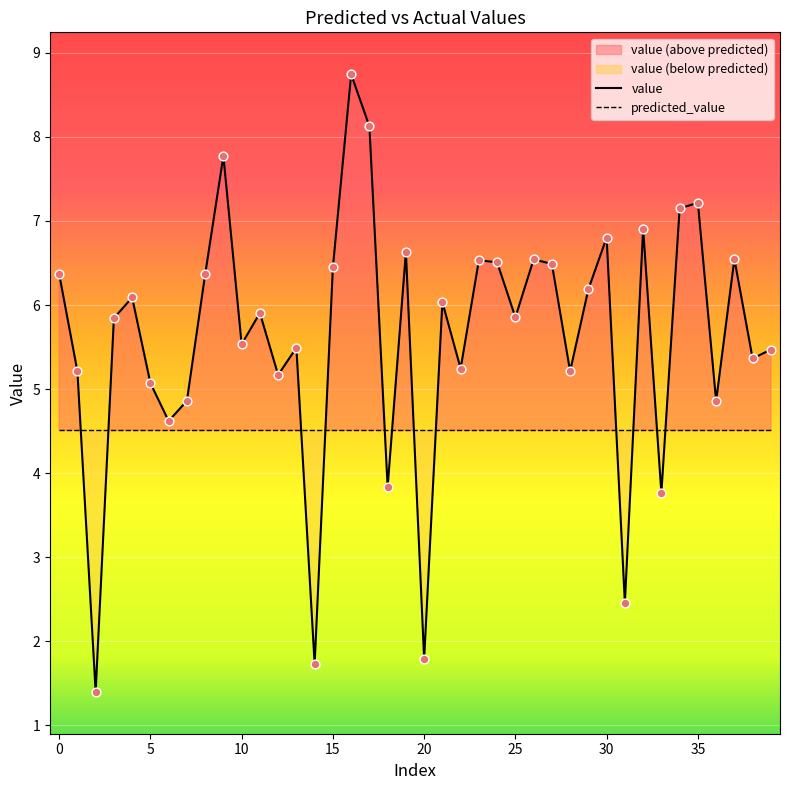

After their last crossing, which series has the higher values: predicted_value or value?

value